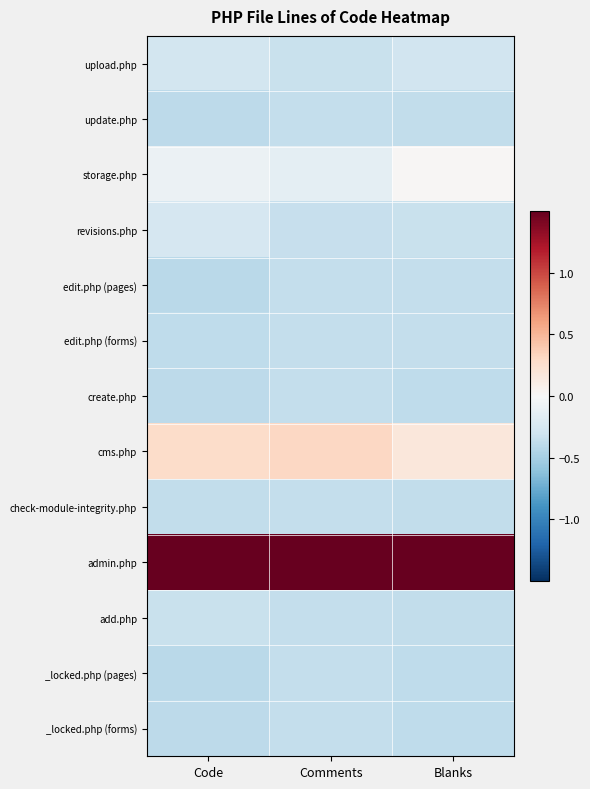

Which series has the largest total across all categories?

admin.php